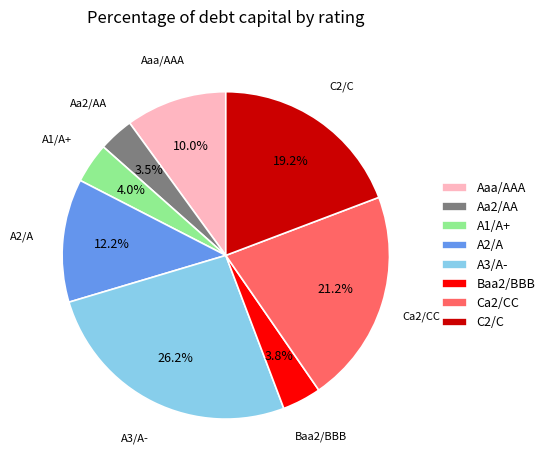

Which slice is the largest?

A3/A-